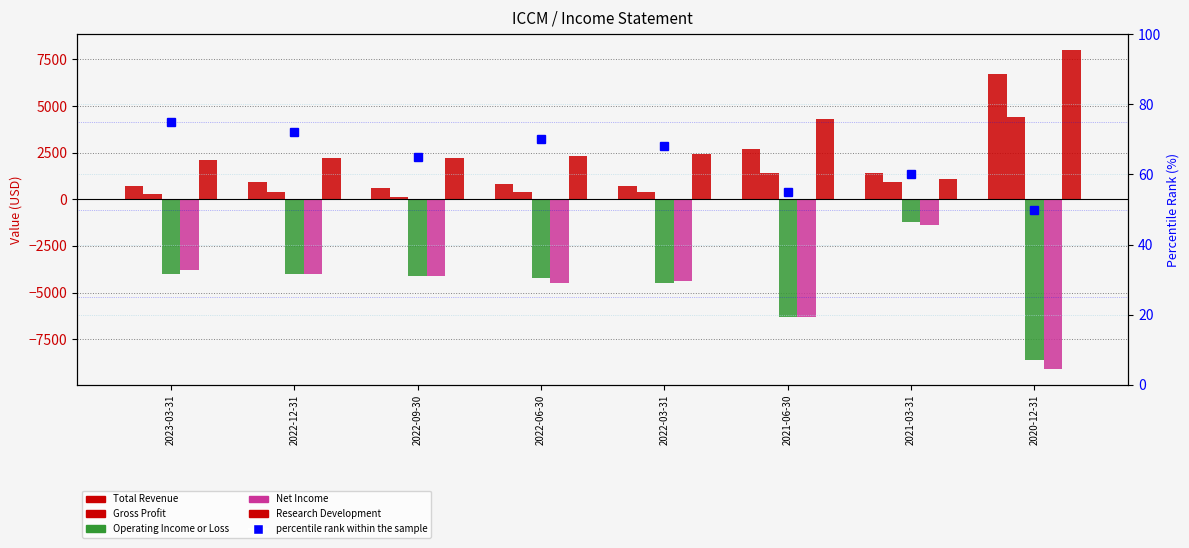

Reading left to right, transcribe all the data shown in this chart.

Total Revenue: 700	900	600	800	700	2700	1400	6700
Gross Profit: 300	400	100	400	400	1400	900	4400
Operating Income or Loss: -4000	-4000	-4100	-4200	-4500	-6300	-1200	-8600
Net Income: -3800	-4000	-4100	-4500	-4400	-6300	-1400	-9100
Research Development: 2100	2200	2200	2300	2400	4300	1100	8000
percentile rank within the sample: 75	72	65	70	68	55	60	50